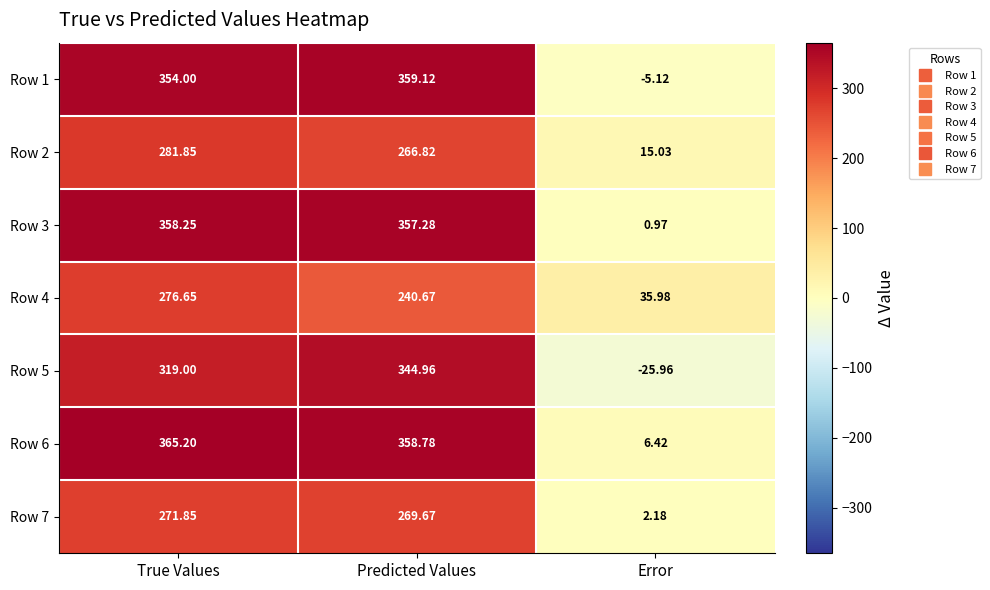

Rank the categories by Row 1 value from highest to lowest.

Predicted Values, True Values, Error